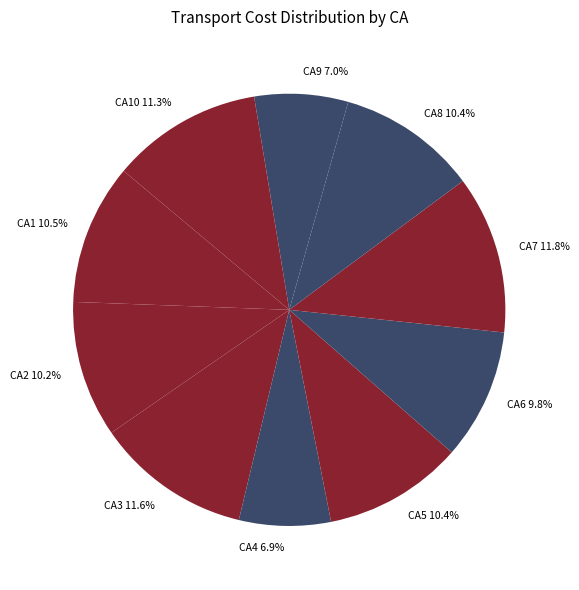

Does any single category account for the majority?

No